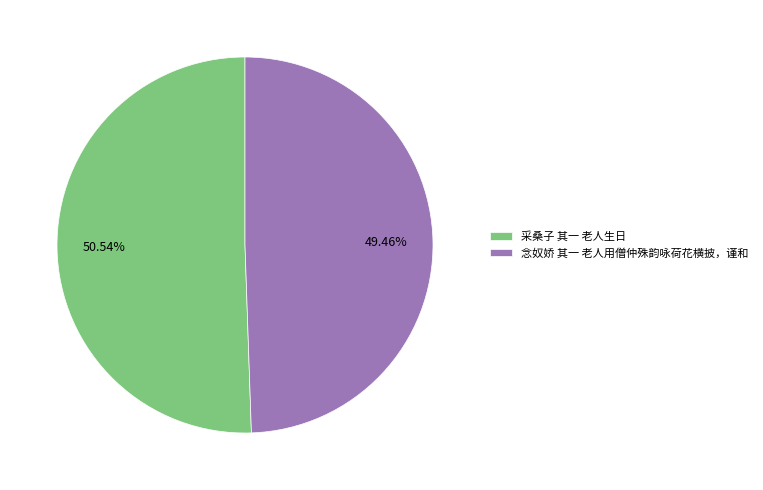

Approximately how many times larger is the value at 念奴娇 其一 老人用僧仲殊韵咏荷花横披，谨和 compared to 采桑子 其一 老人生日?

1.0